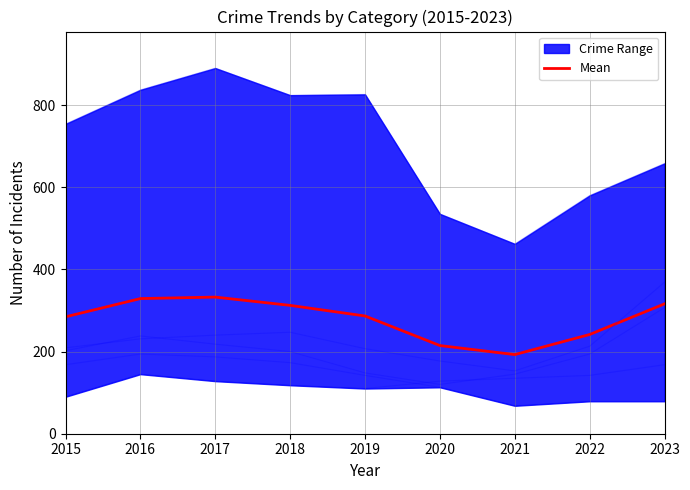

What is the smallest value displayed?

68.0